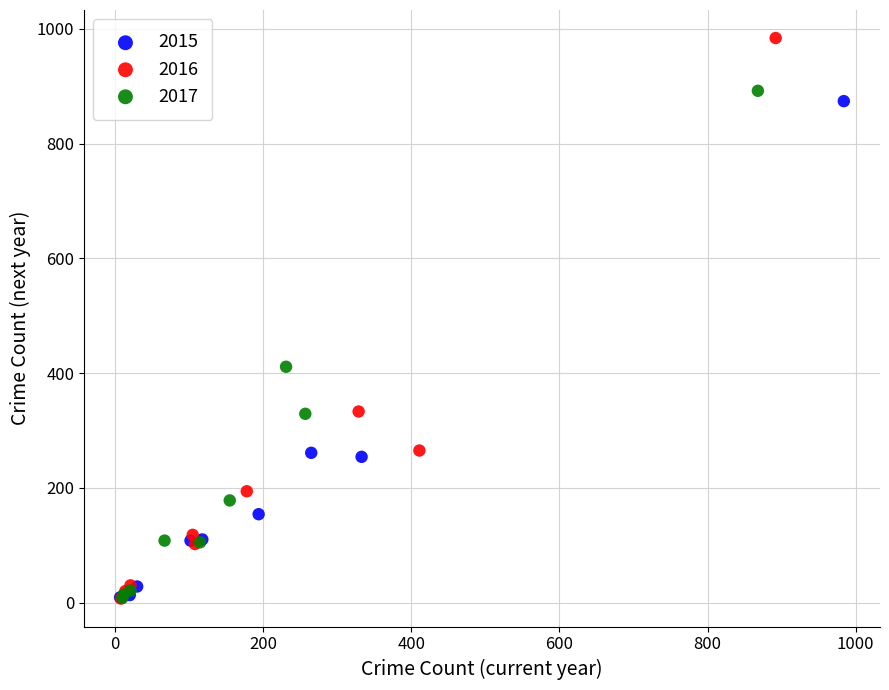

Which series reaches the maximum Y coordinate?

2016